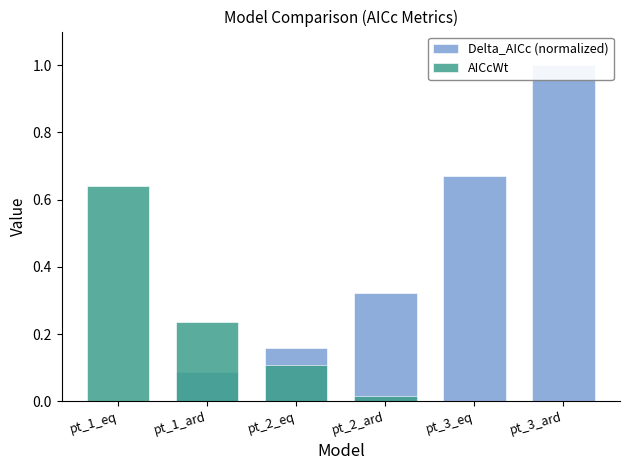

At which category does the chart reach its peak across all series?

pt_3_ard